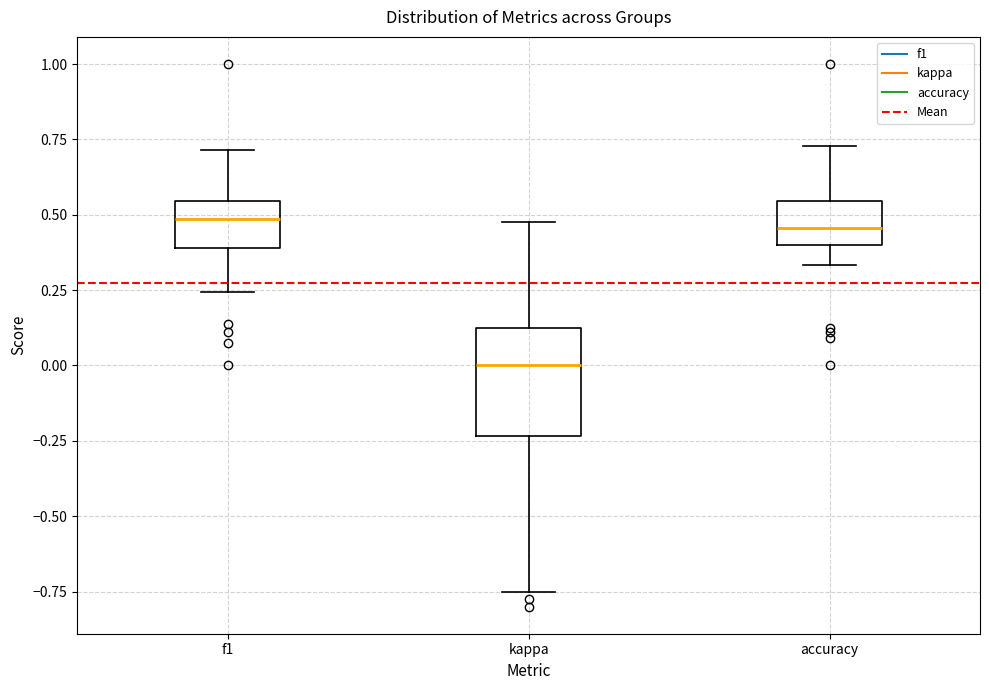

Reading left to right, read every box against the y-axis: the position of its median line, the range the box covers, and the ends of its whiskers. The values are not printed on the chart, so give them approximately, as read against the axis.

f1: median 0.50, box 0.40 to 0.55, whiskers 0.25 to 0.70
kappa: median 0.00, box -0.25 to 0.15, whiskers -0.75 to 0.50
accuracy: median 0.45, box 0.40 to 0.55, whiskers 0.35 to 0.75